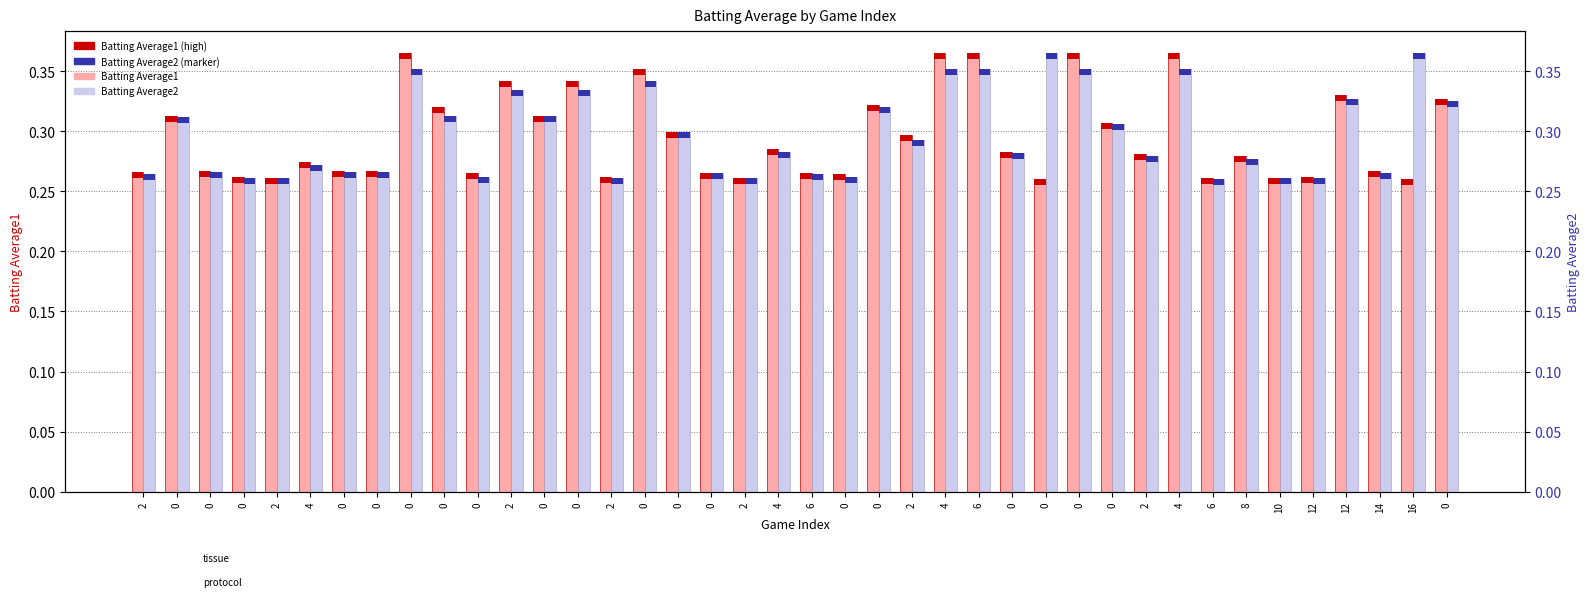

At which label is Batting Average2 closest to 0?

6